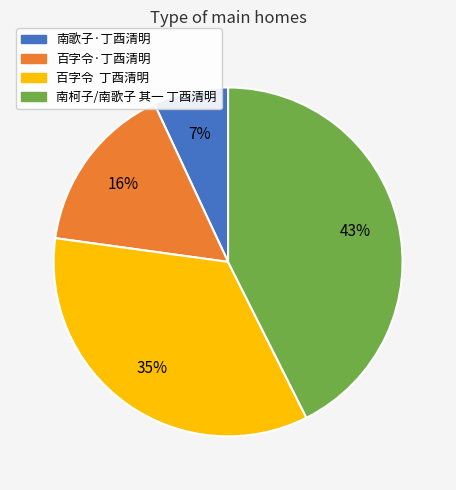

Is there a majority slice in this chart?

No